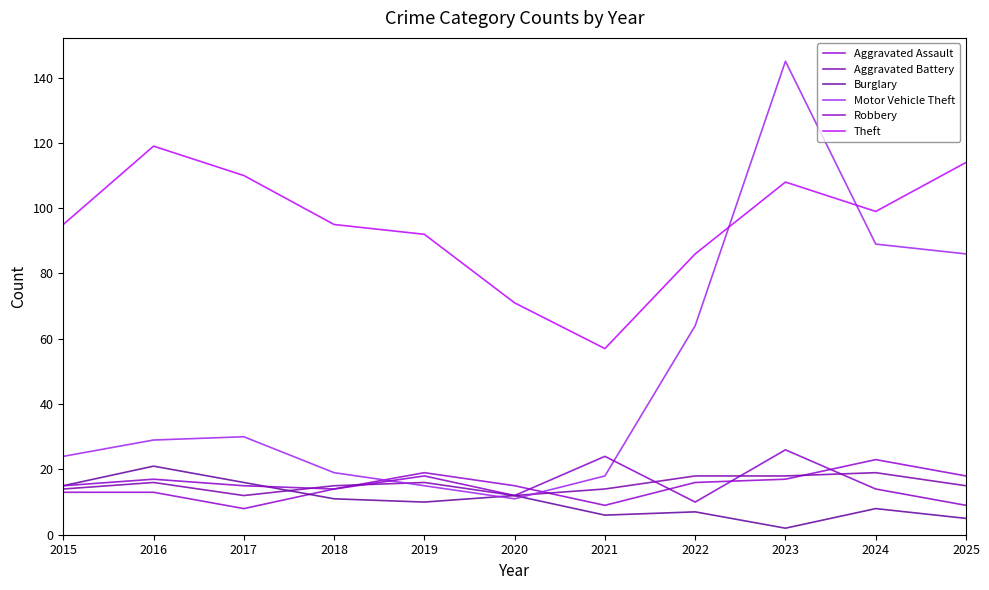

Which series ends up on top after the final intersection of Aggravated Battery and Aggravated Assault?

Aggravated Assault